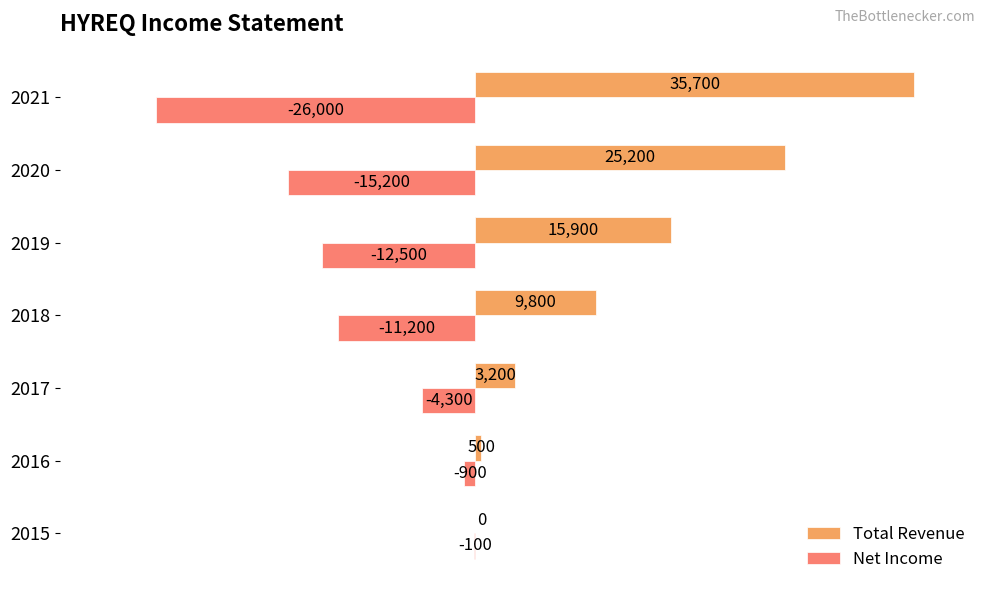

Is the value of Total Revenue at 2019 greater than the value of Net Income at 2015?

Yes